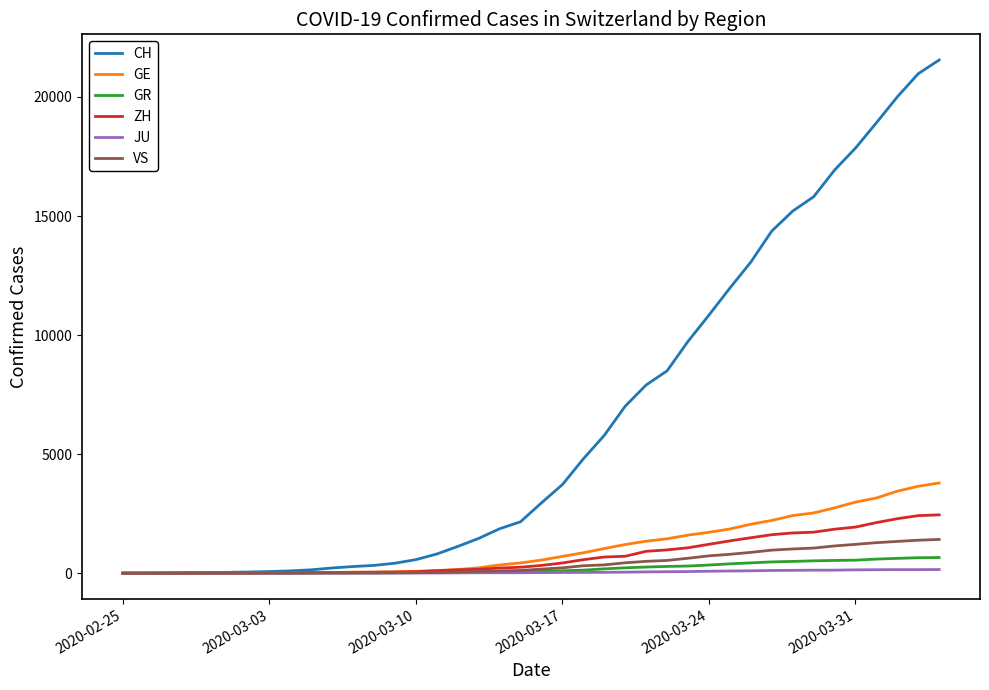

Which series has the largest total across all categories?

CH